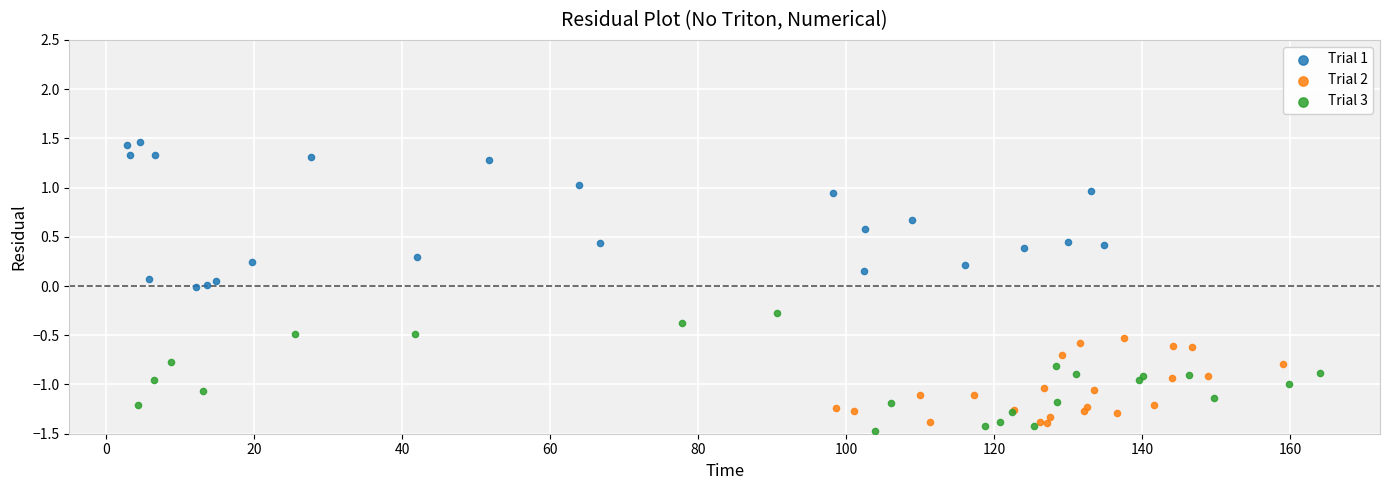

Which series reaches the maximum Y coordinate?

Trial 1